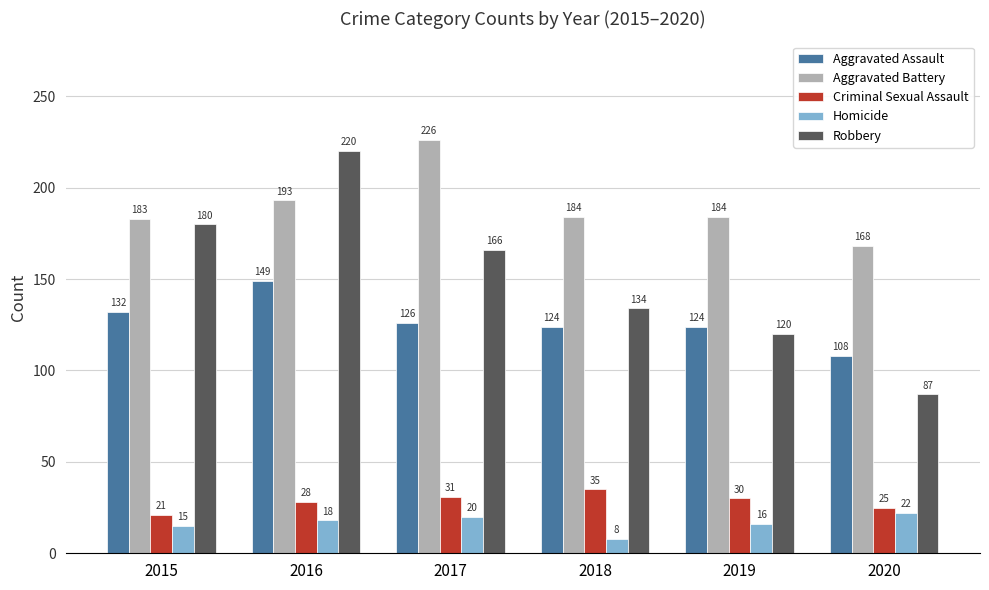

What is the total value across all series at 2018?

485